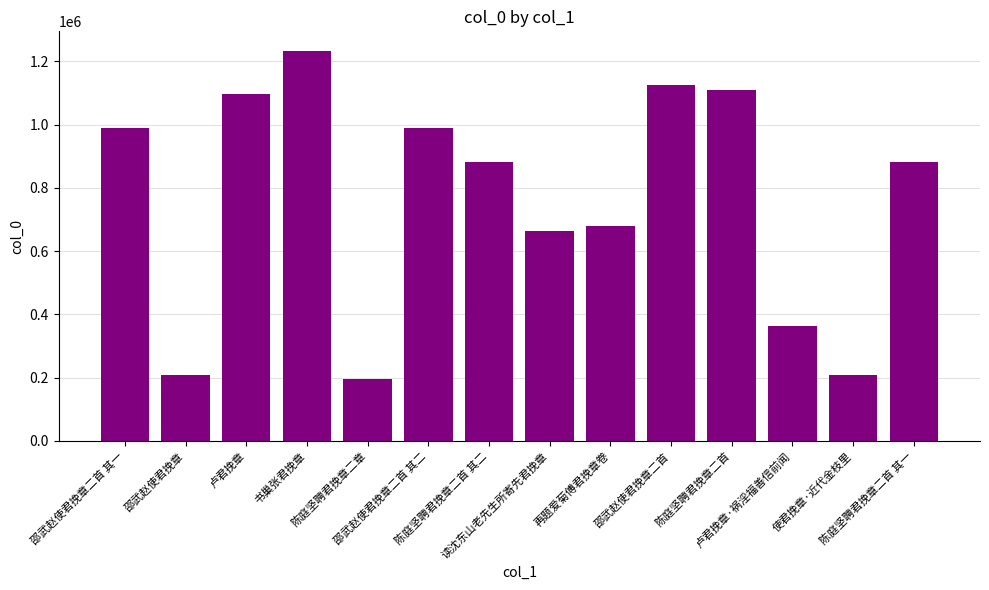

At which label does the data first exceed 882100?

邵武赵使君挽章二首 其一